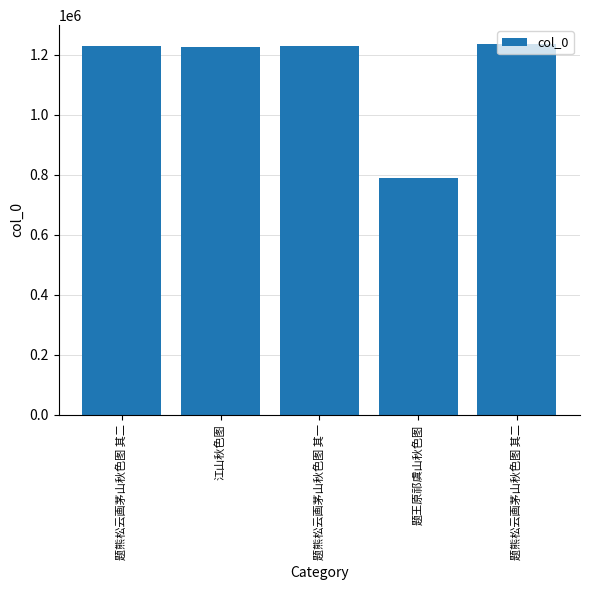

Does the chart contain any negative values?

No